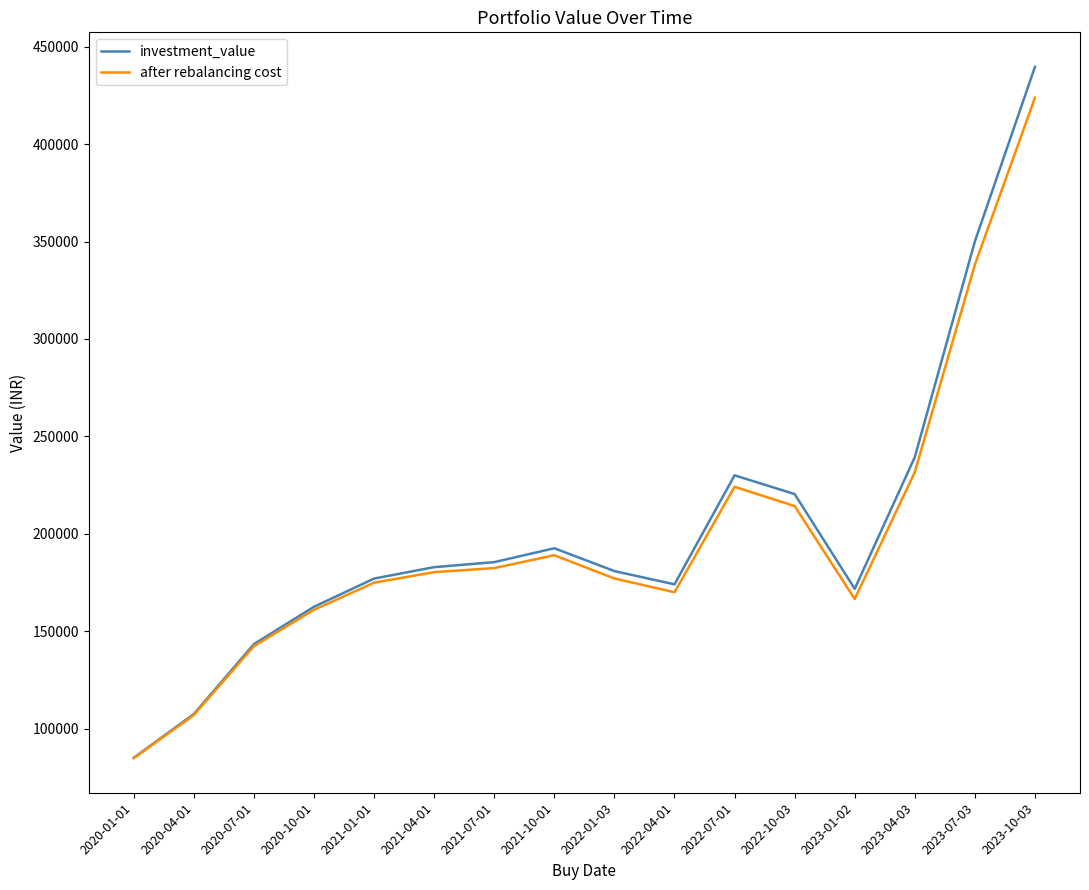

Between 2020-07-01 and 2022-10-03, which series saw the biggest shift?

investment_value